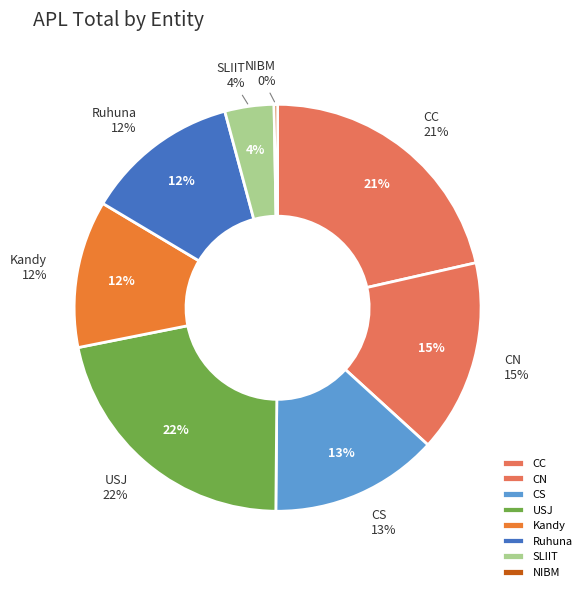

What is the total percentage of USJ and CC?

43.2%